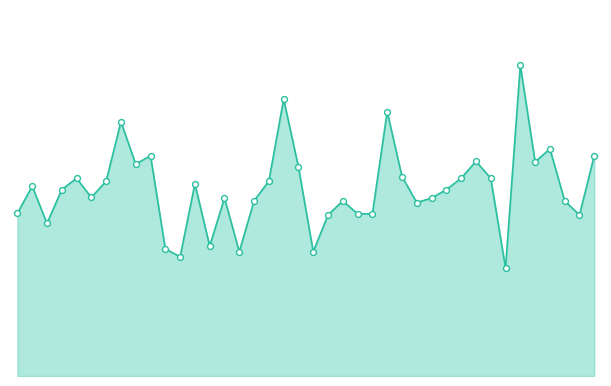

Is this an area chart (filled region under the line)?

Yes